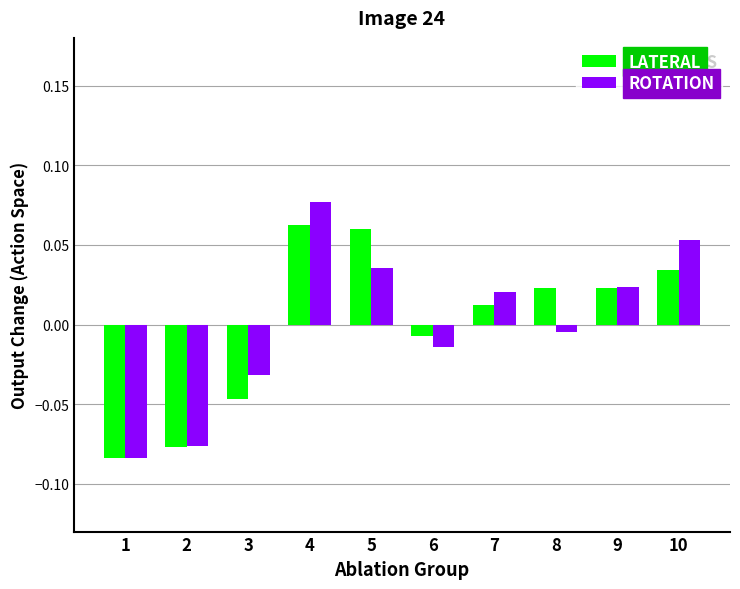

Rank the series at 8 from highest to lowest value.

LATERAL, ROTATION